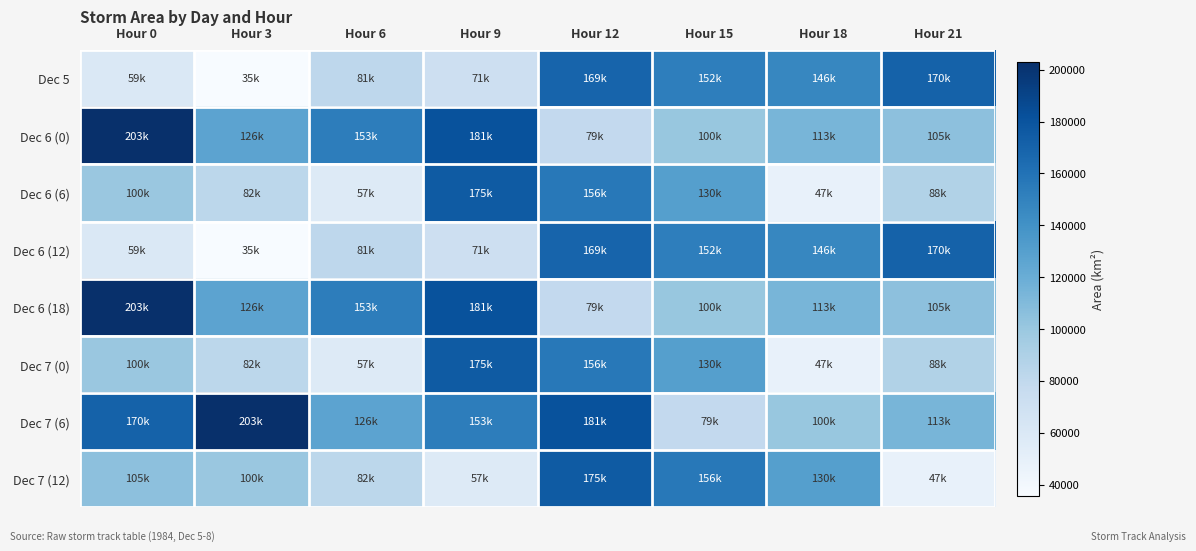

Rank the series at Hour 0 from lowest to highest value.

Dec 5, Dec 6 (12), Dec 6 (6), Dec 7 (0), Dec 7 (12), Dec 7 (6), Dec 6 (0), Dec 6 (18)